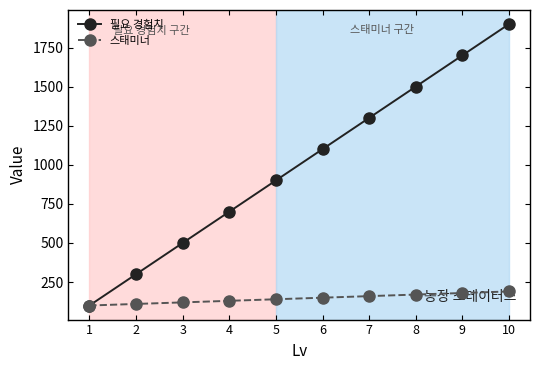

What is the lowest value of the 스태미너 series?

100